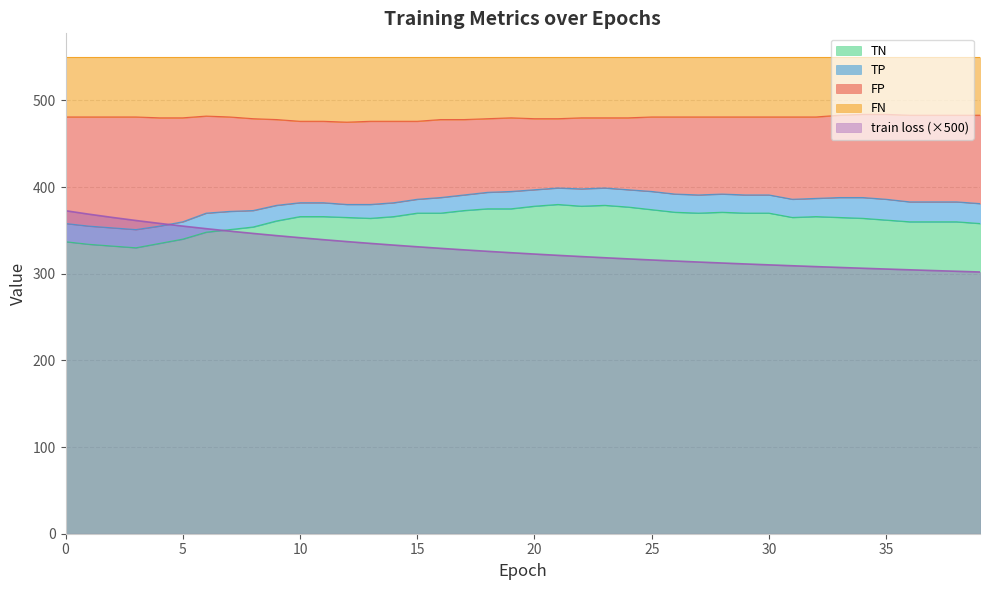

What is the minimum value for TN?

330.0